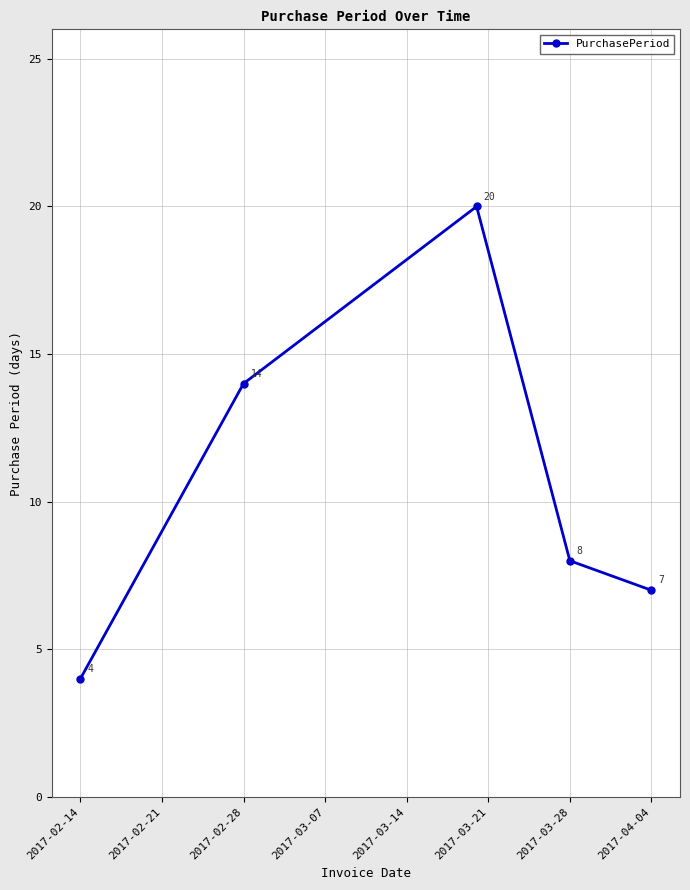

What is the difference between the maximum and minimum values?

16